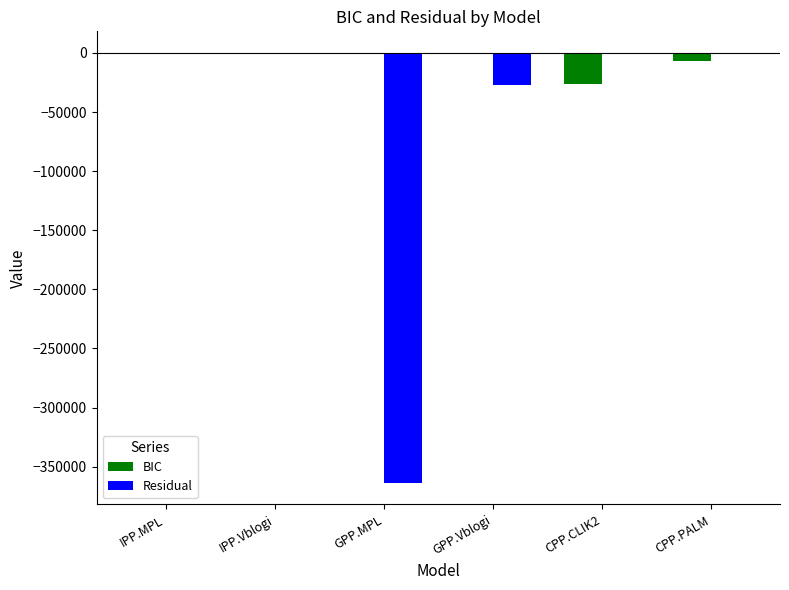

What is the highest value of the BIC series?

112.8